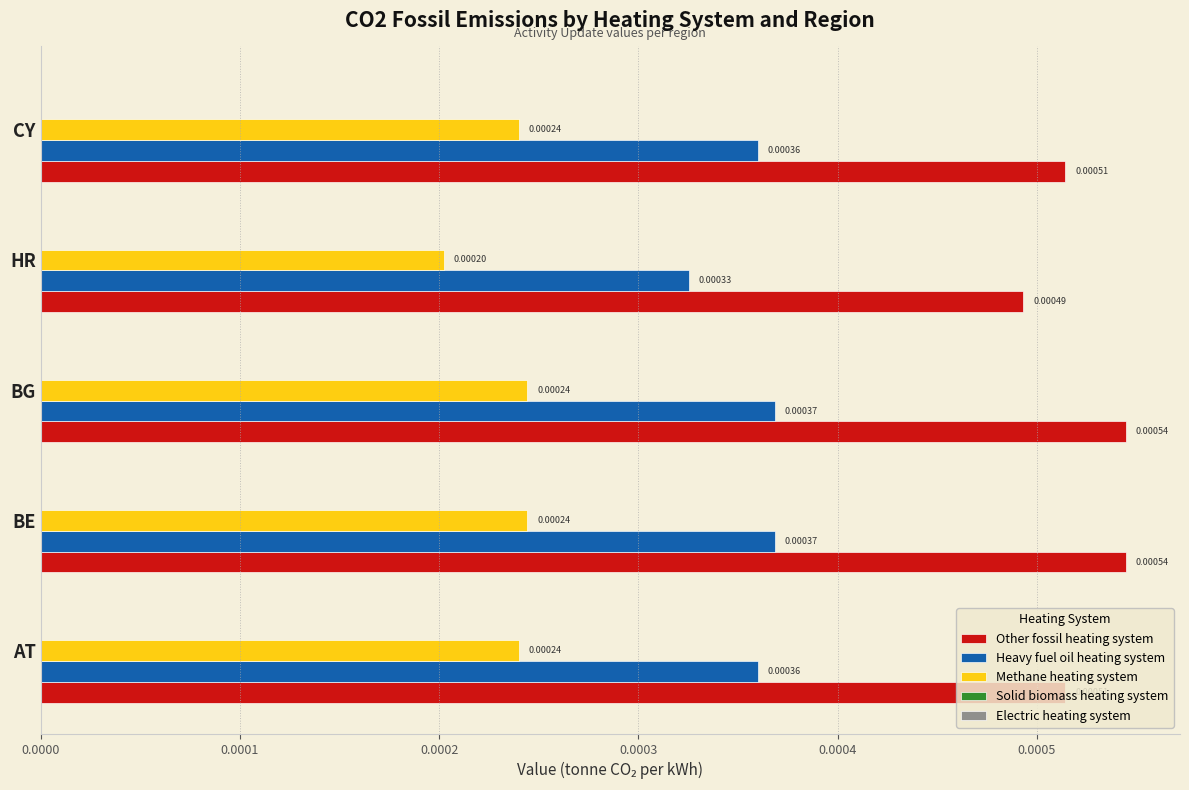

Which series has the largest range (max minus min)?

Other fossil heating system